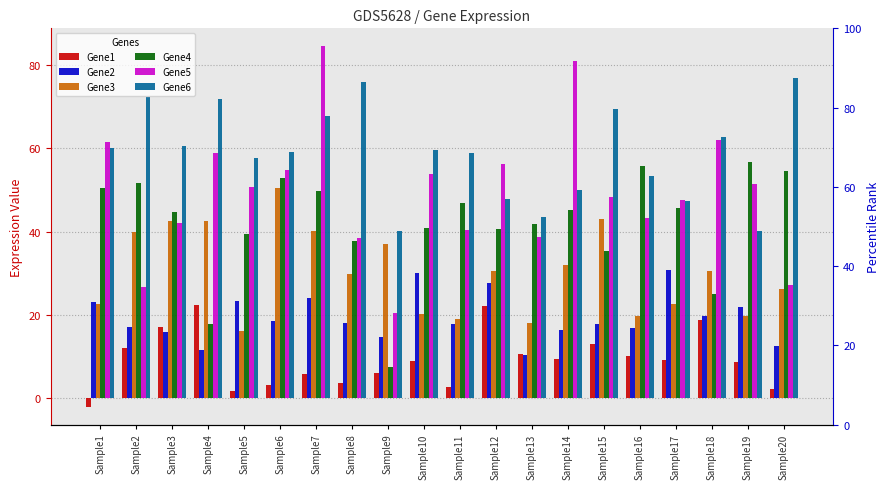

List the series in order of their peak value, lowest first.

Gene1, Gene2, Gene3, Gene4, Gene6, Gene5